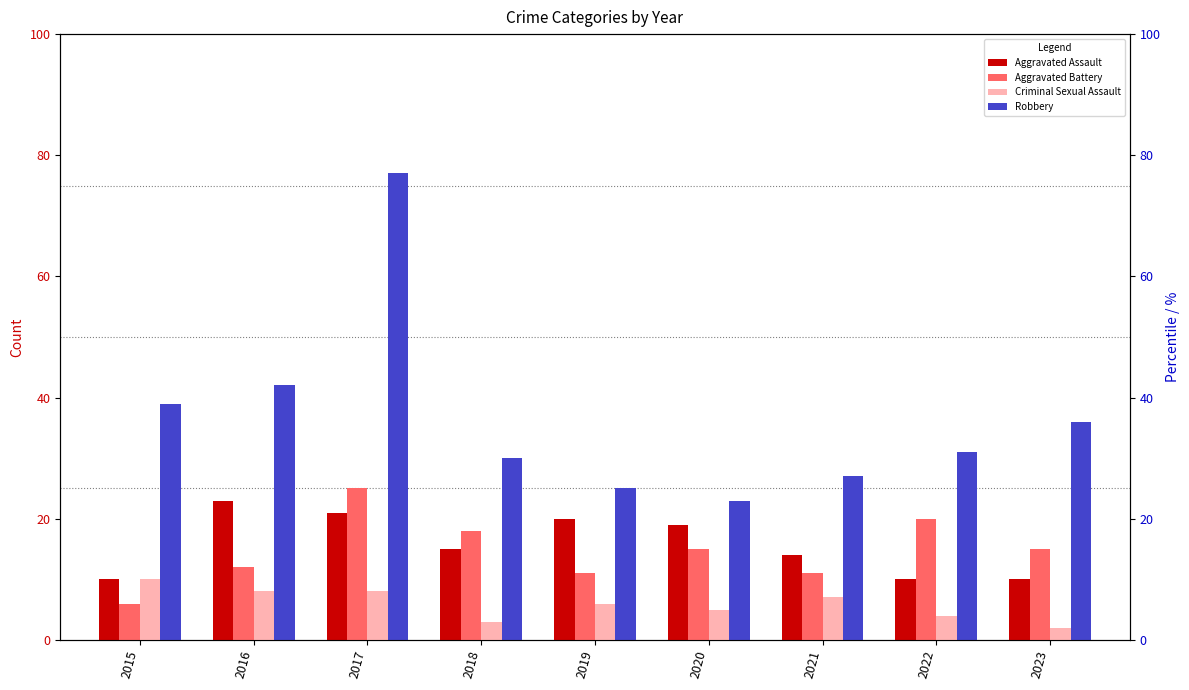

What is the difference between the maximum and minimum values in the Aggravated Assault series?

13